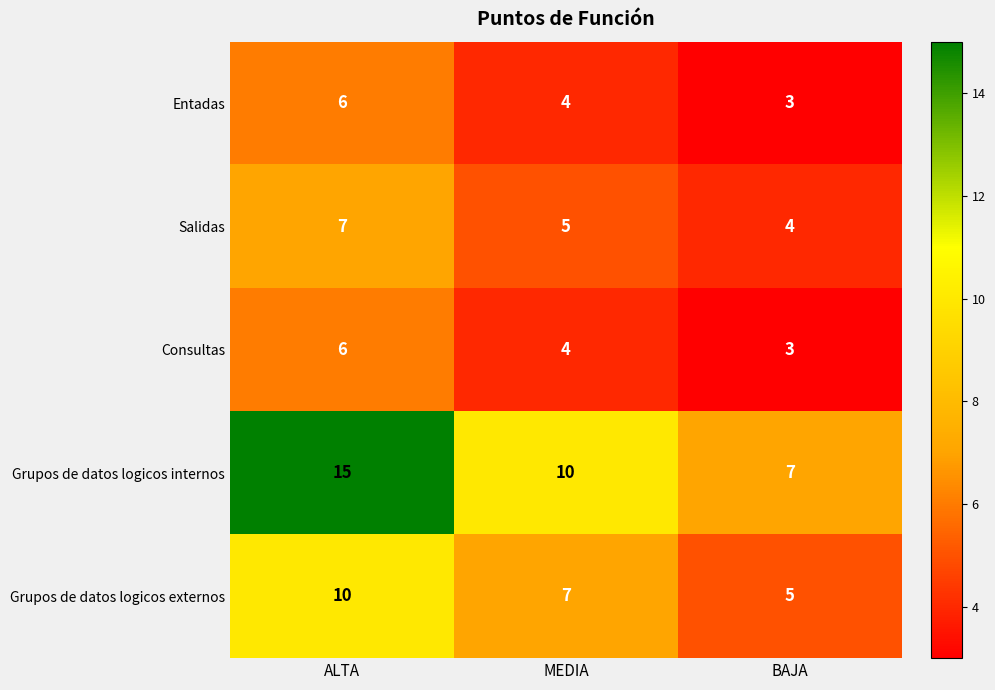

Is it true that Consultas equals 5 at MEDIA?

False